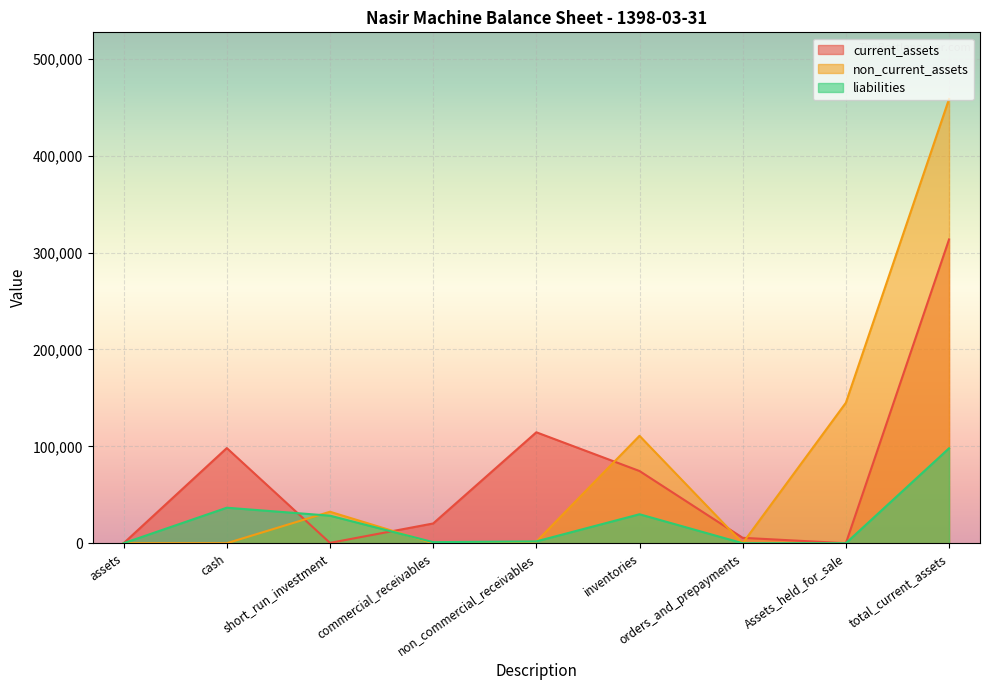

What is the difference between the highest and lowest values at commercial_receivables?

20381